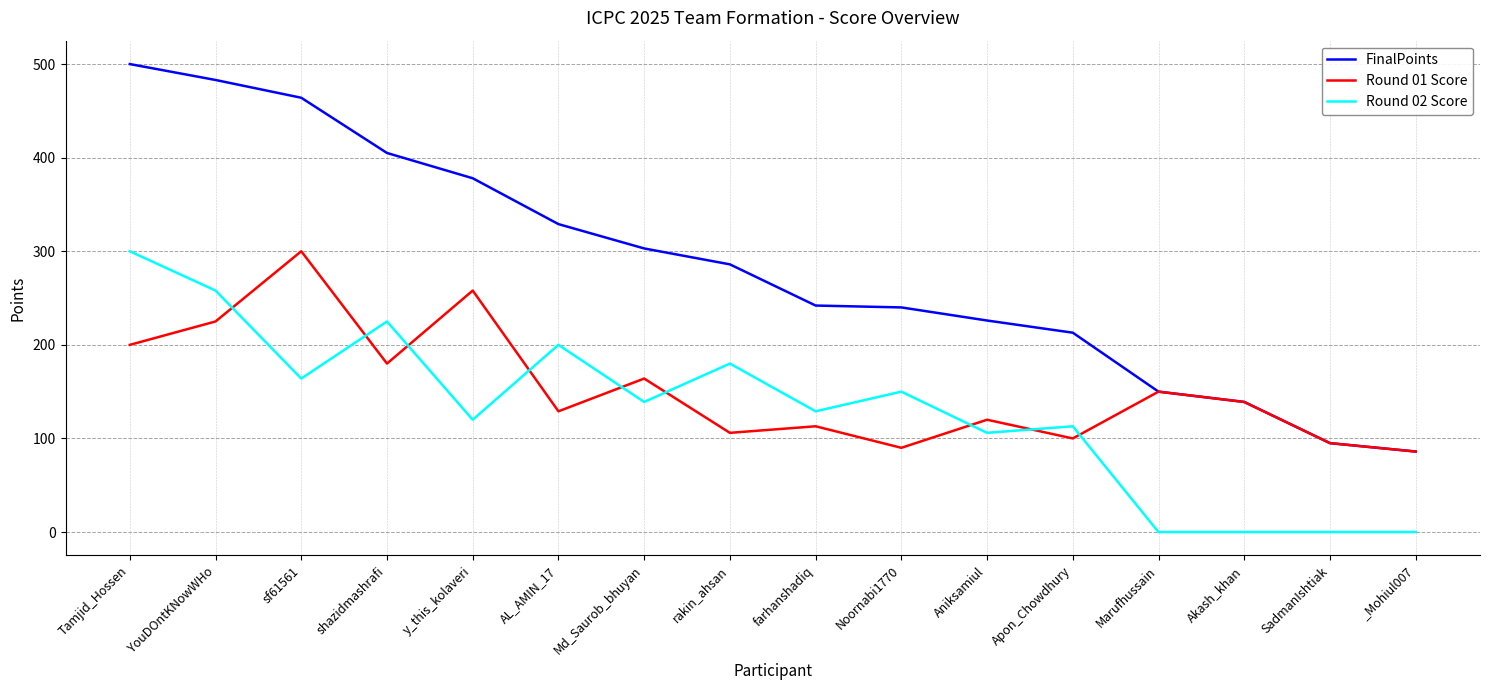

True or false: FinalPoints has a value of 833 at Tamjid_Hossen.

False